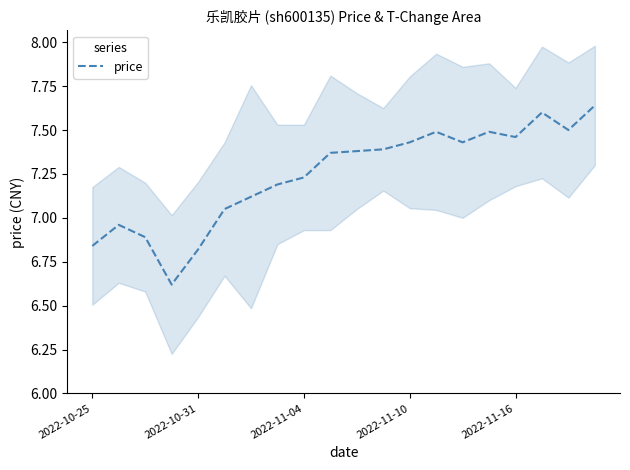

How many lines are shown in the chart?

1